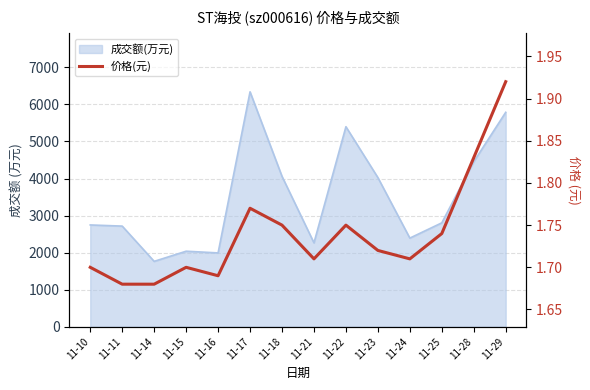

What is the average value?

1.7